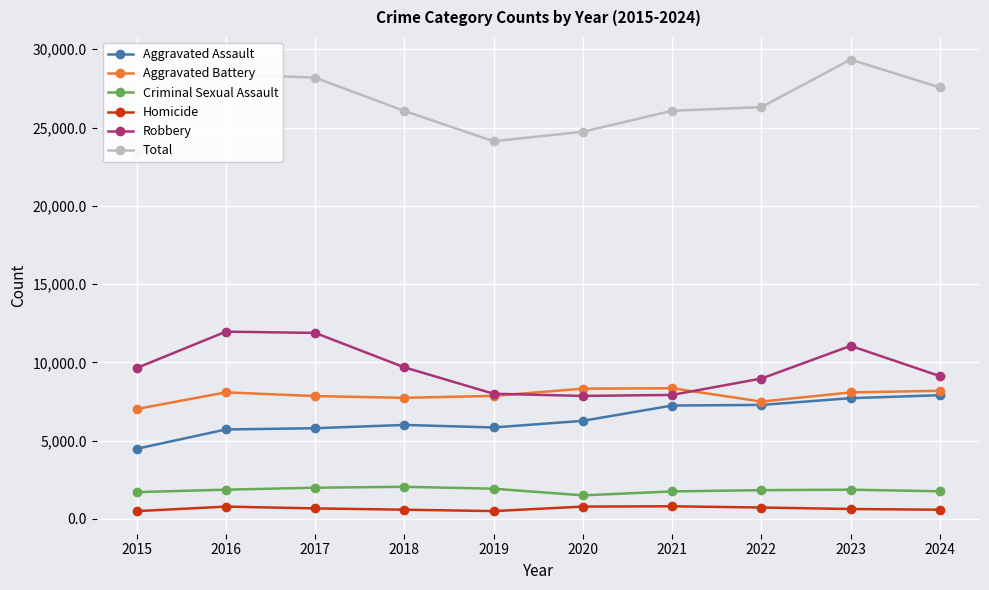

Where is Total nearest to the value 26342?

2022